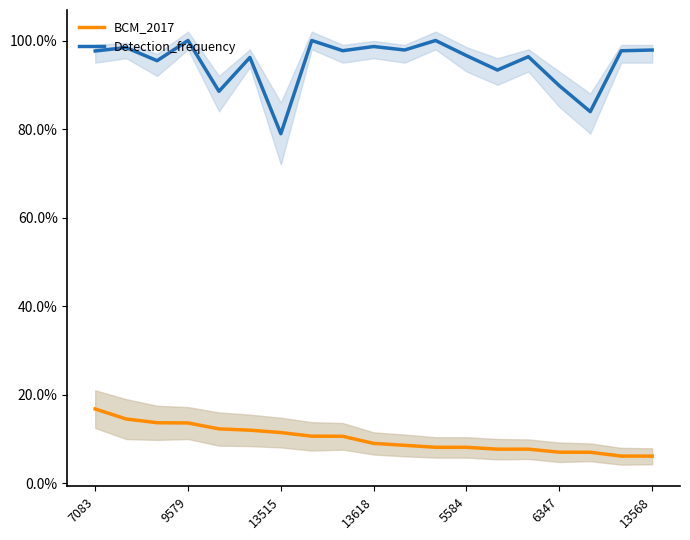

Reading right to left, what are all the values shown in this chart?

BCM_2017: 0.1	0.1	0.1	0.1	0.1	0.1	0.1	0.1	0.1	0.1	0.1	0.1	0.1	0.1	0.1	0.1	0.1	0.1	0.2
Detection_frequency: 1.0	1.0	0.8	0.9	1.0	0.9	1.0	1.0	1.0	1.0	1.0	1.0	0.8	1.0	0.9	1.0	1.0	1.0	1.0